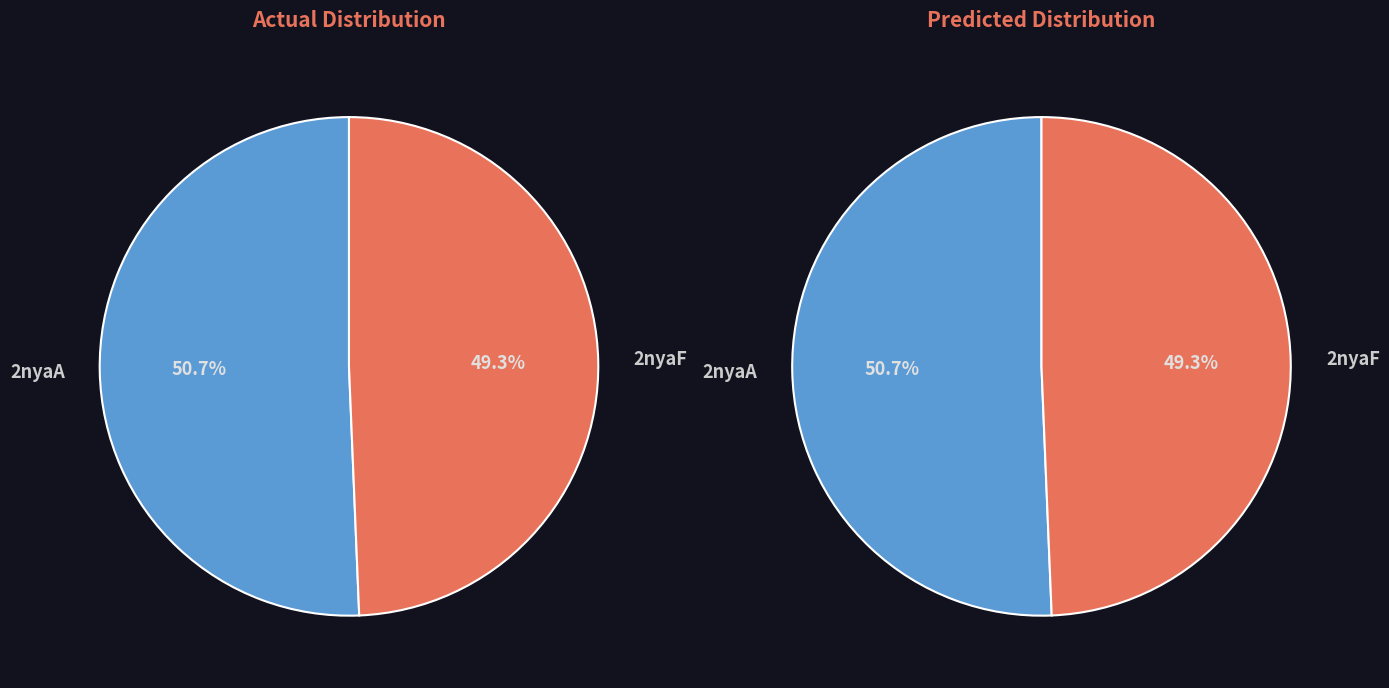

To the nearest percent, what is the average slice percentage?

50%